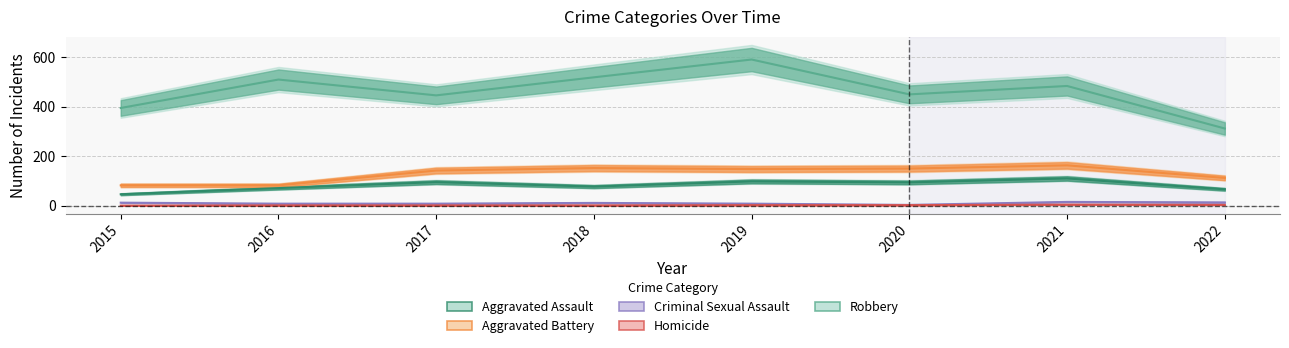

List the series in order of their peak value, lowest first.

Homicide, Criminal Sexual Assault, Aggravated Assault, Aggravated Battery, Robbery